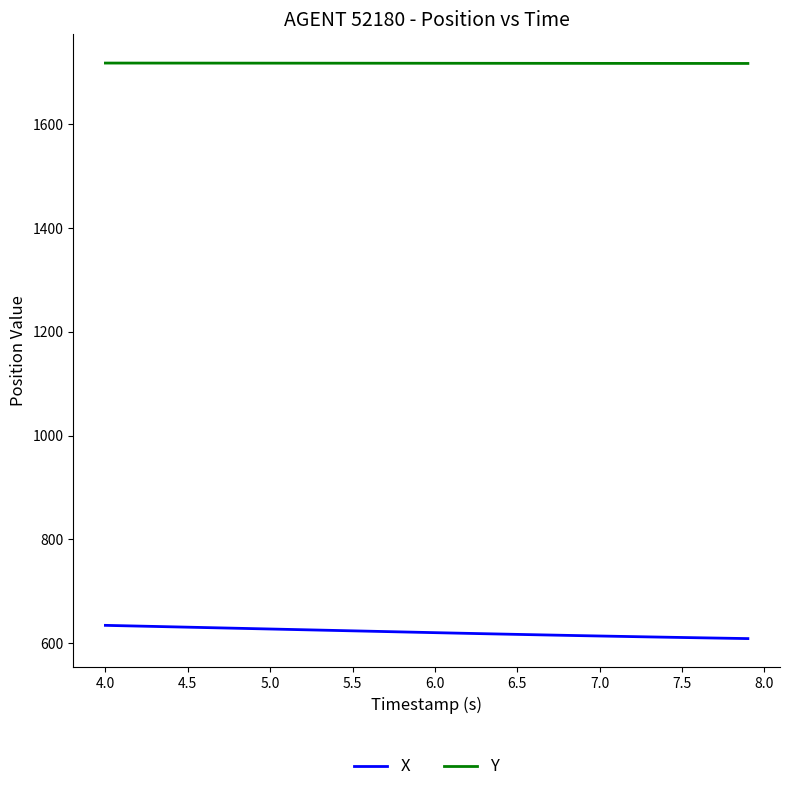

Rank the series by their average value, from lowest to highest.

X, Y